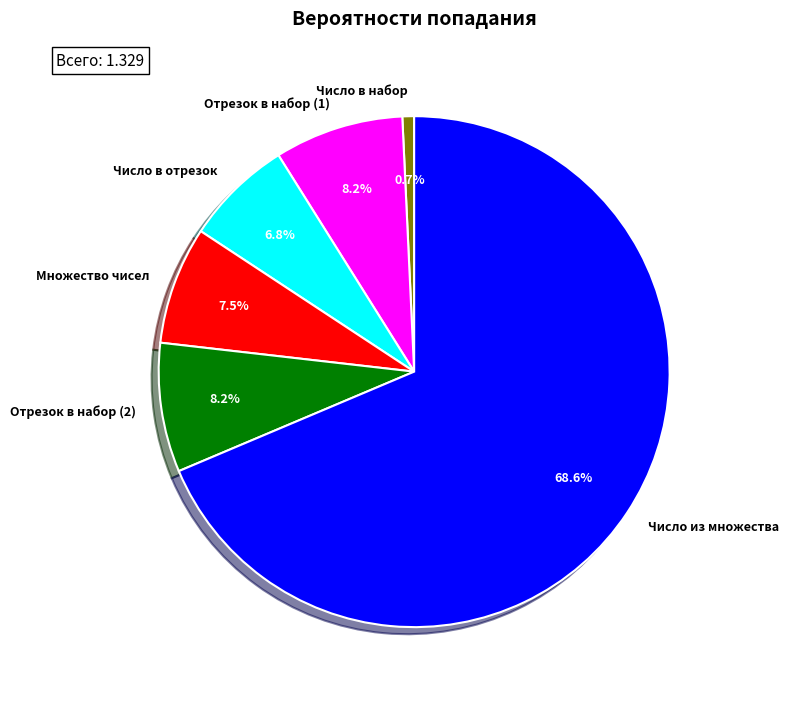

Which slice is the smallest?

Число в набор